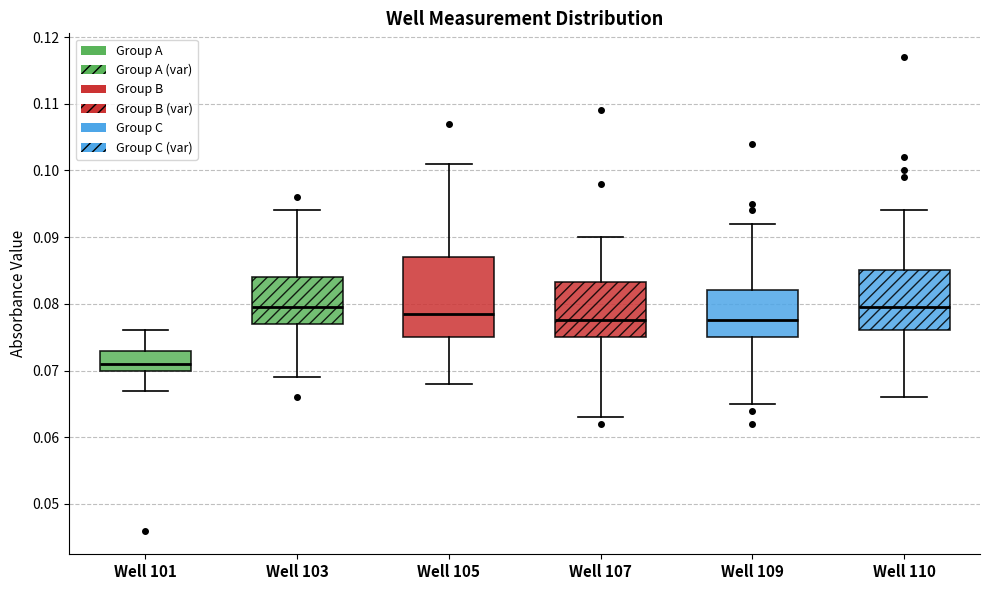

Reading left to right, transcribe this box plot: for each box, give where its median line is, the range the box spans, and where its two whiskers end, as read against the y-axis. The values are not printed on the chart, so give them approximately, as read against the axis.

Well 101: median 0.071, box 0.070 to 0.073, whiskers 0.067 to 0.076
Well 103: median 0.080, box 0.077 to 0.084, whiskers 0.069 to 0.094
Well 105: median 0.079, box 0.075 to 0.087, whiskers 0.068 to 0.101
Well 107: median 0.078, box 0.075 to 0.083, whiskers 0.063 to 0.090
Well 109: median 0.078, box 0.075 to 0.082, whiskers 0.065 to 0.092
Well 110: median 0.080, box 0.076 to 0.085, whiskers 0.066 to 0.094